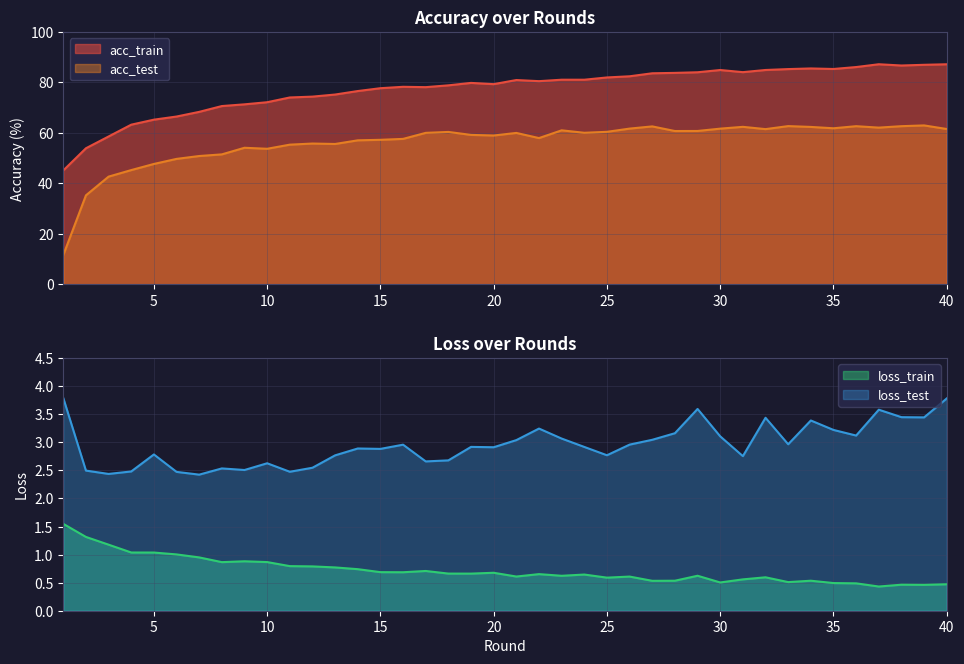

What is the sum of all acc_train values?

3090.5